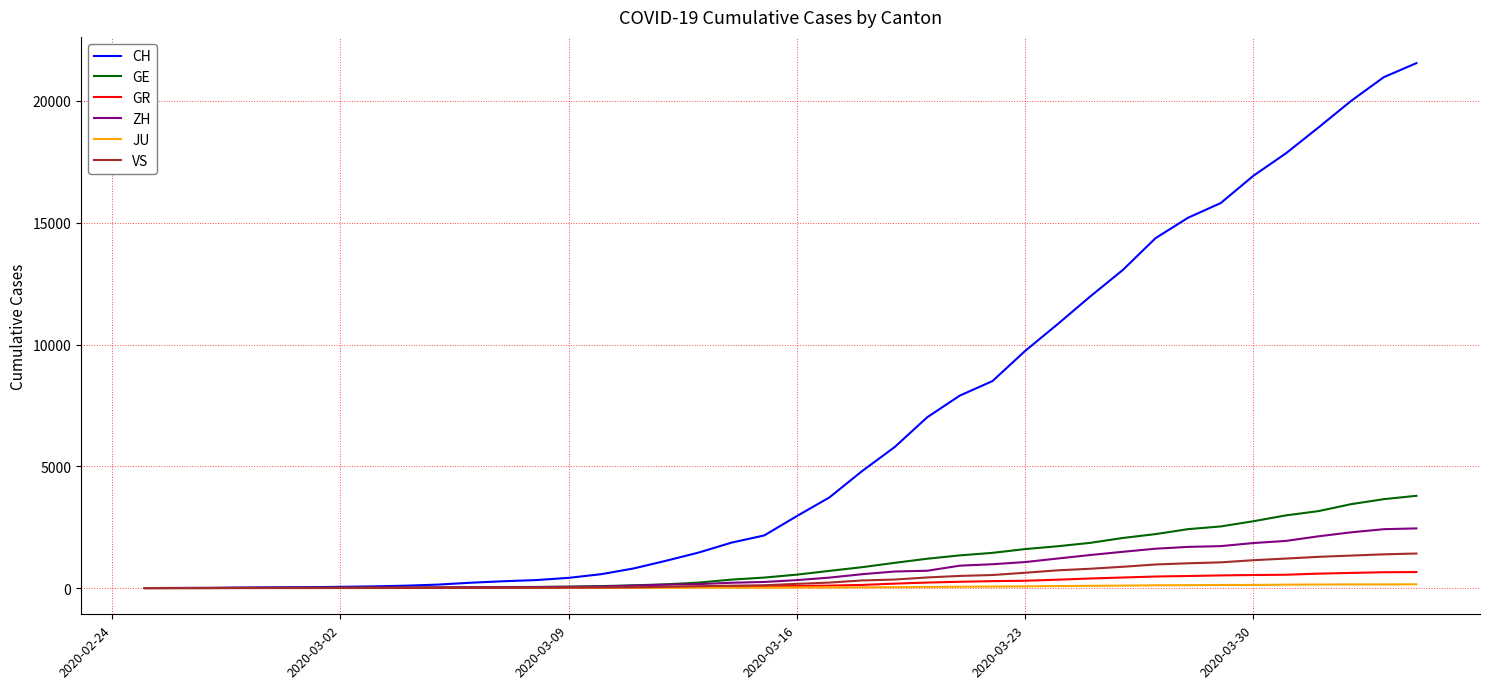

Which series has the largest total across all categories?

CH